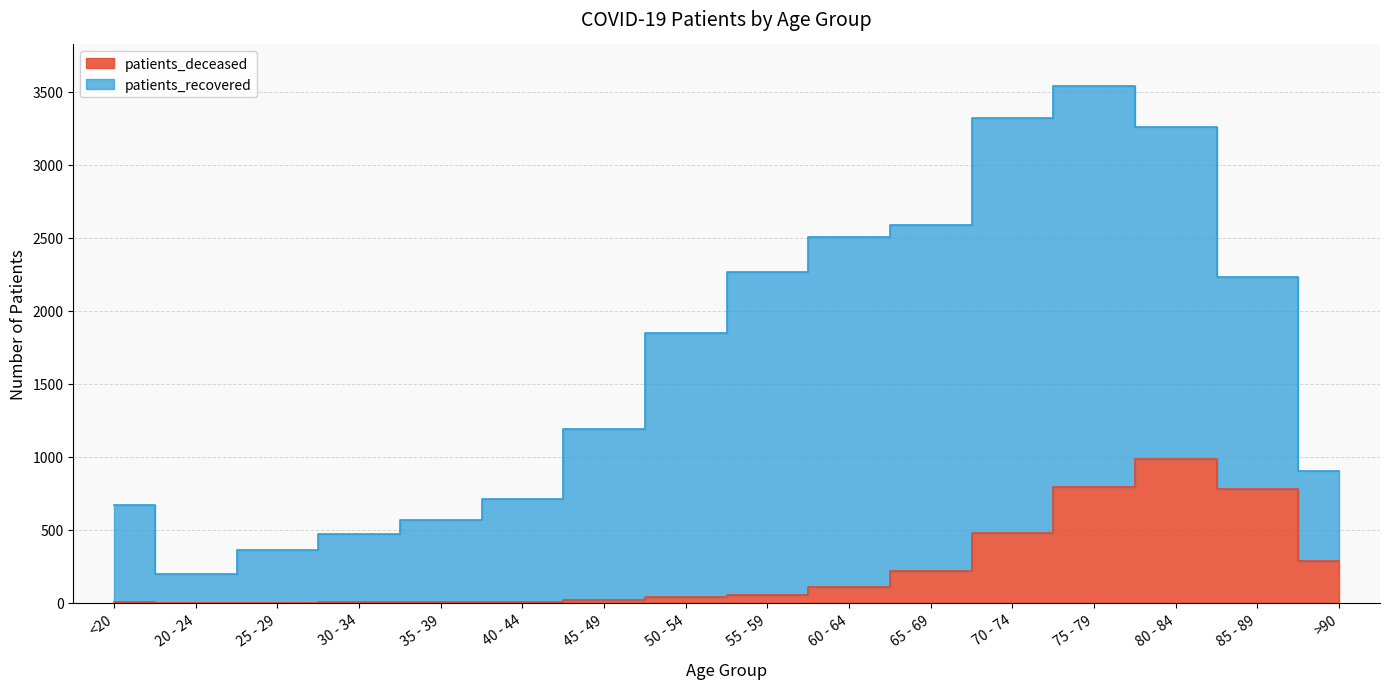

What is the label of the 1st point from the right?

>90